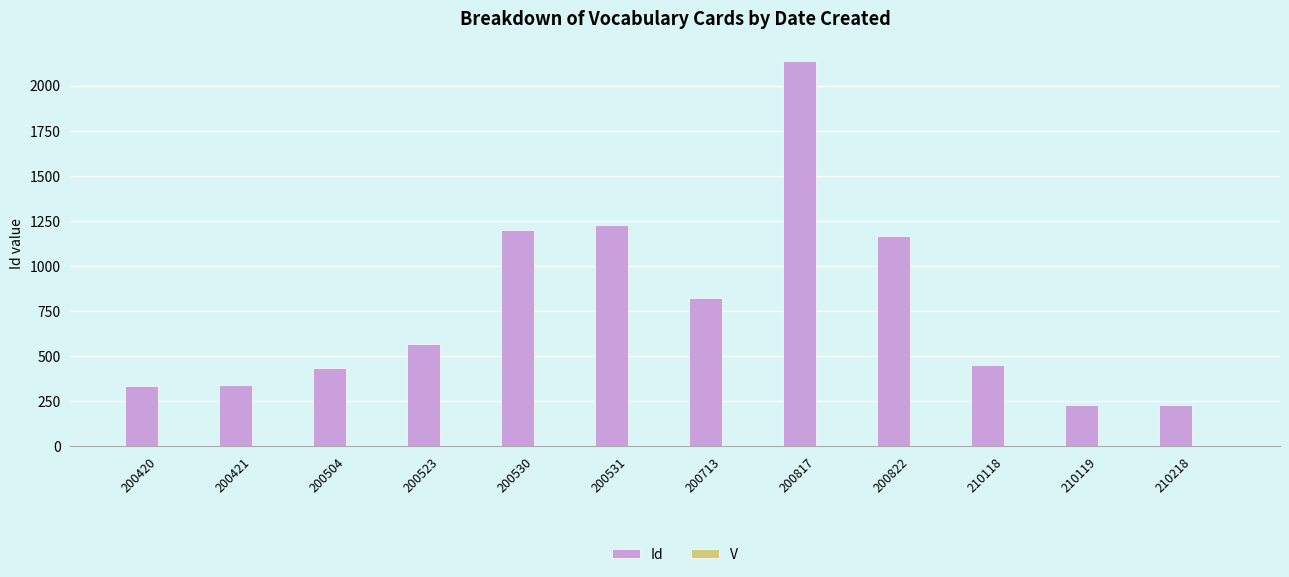

The value of Id at 200817 is 499. True or false?

False